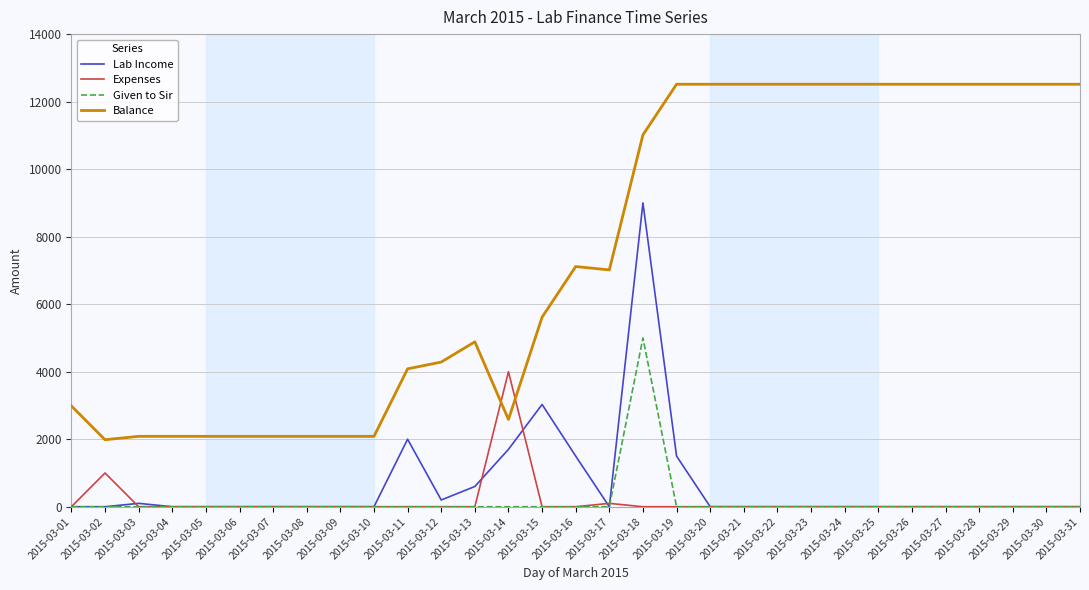

What is the total value across all series at 2015-03-27?

12515